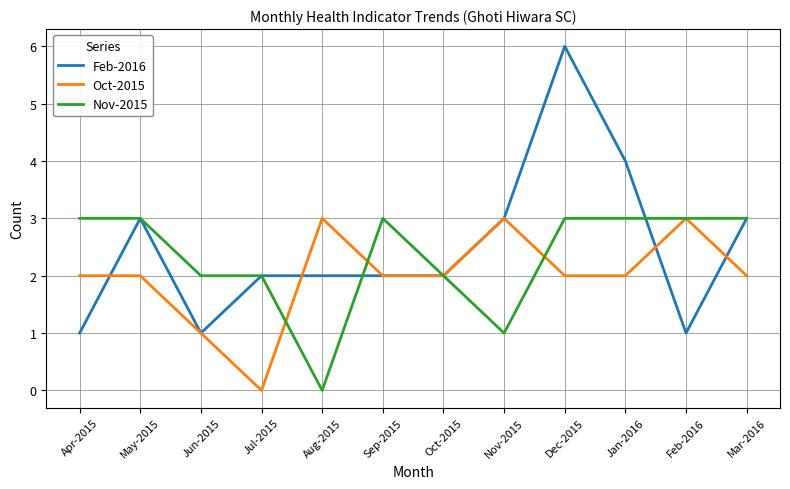

Is this an area chart (filled region under the line)?

No